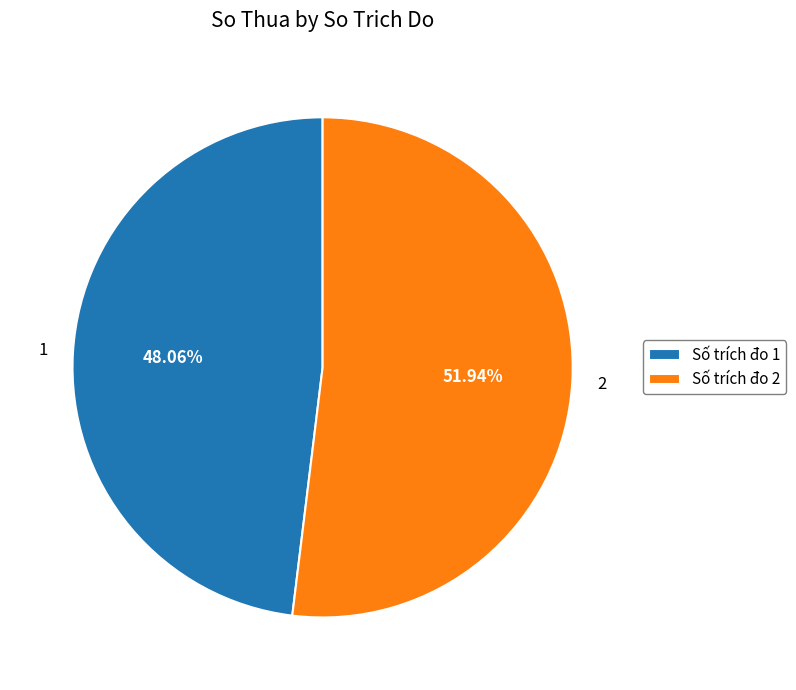

Which has a higher value, 2 or 1?

2